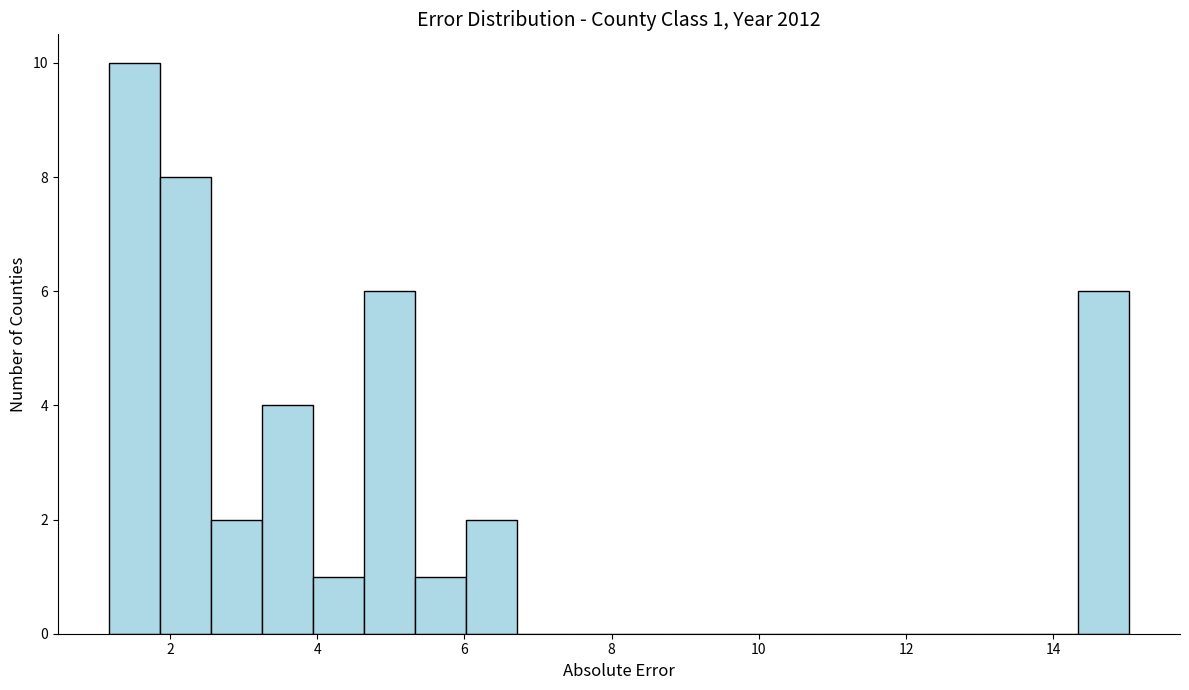

Read against the x-axis, roughly where is the centre of the tallest bar?

1.6